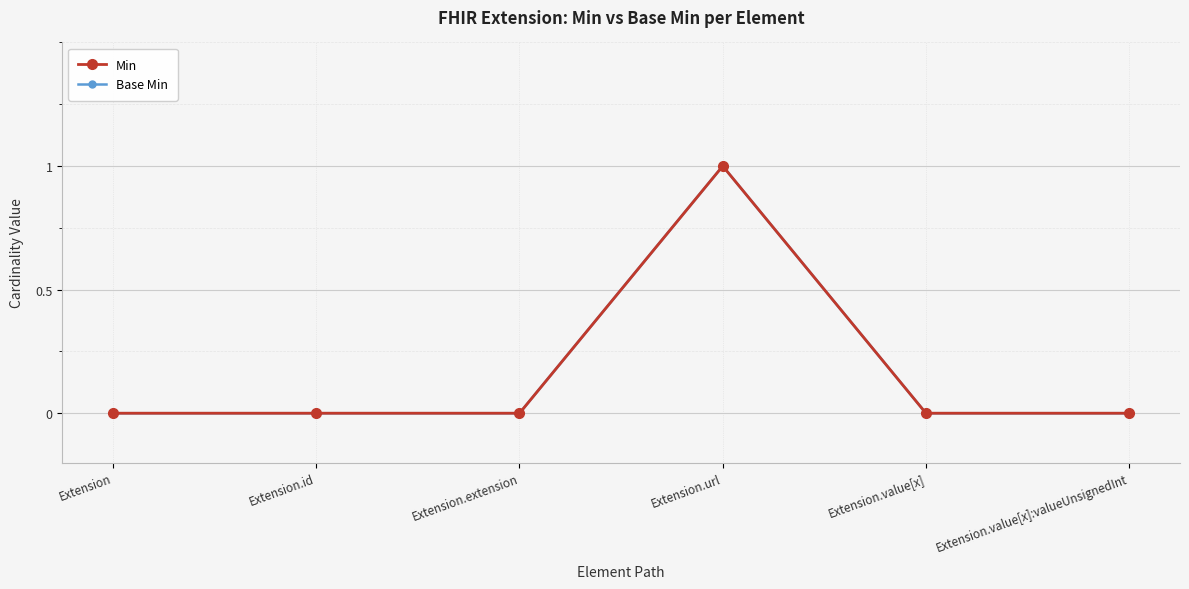

How many interior local peaks does the Min series have?

1